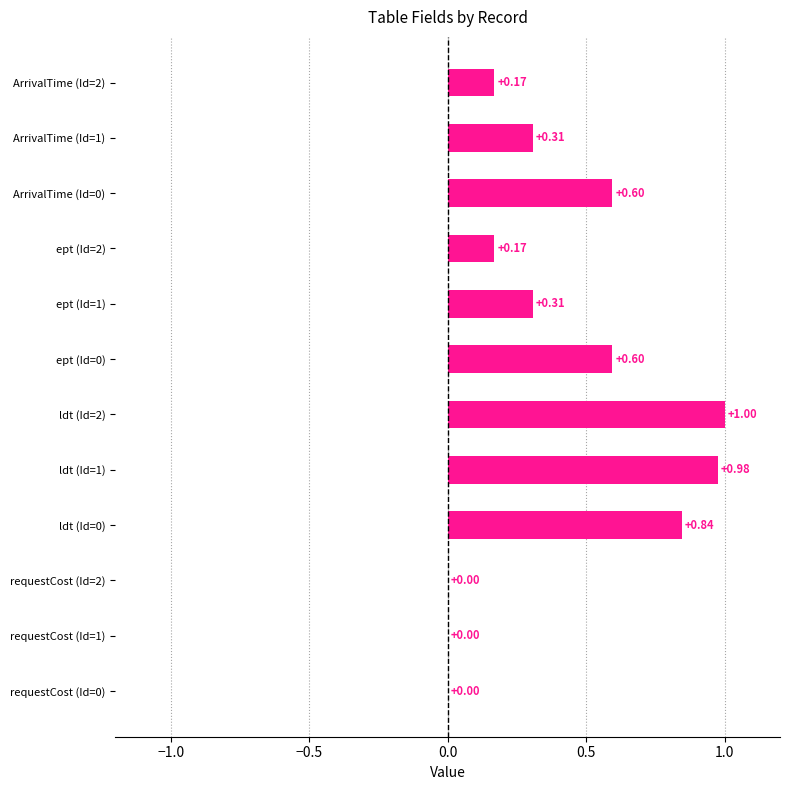

The chart shows a value of 0.3 at ept (Id=0). True or false?

False